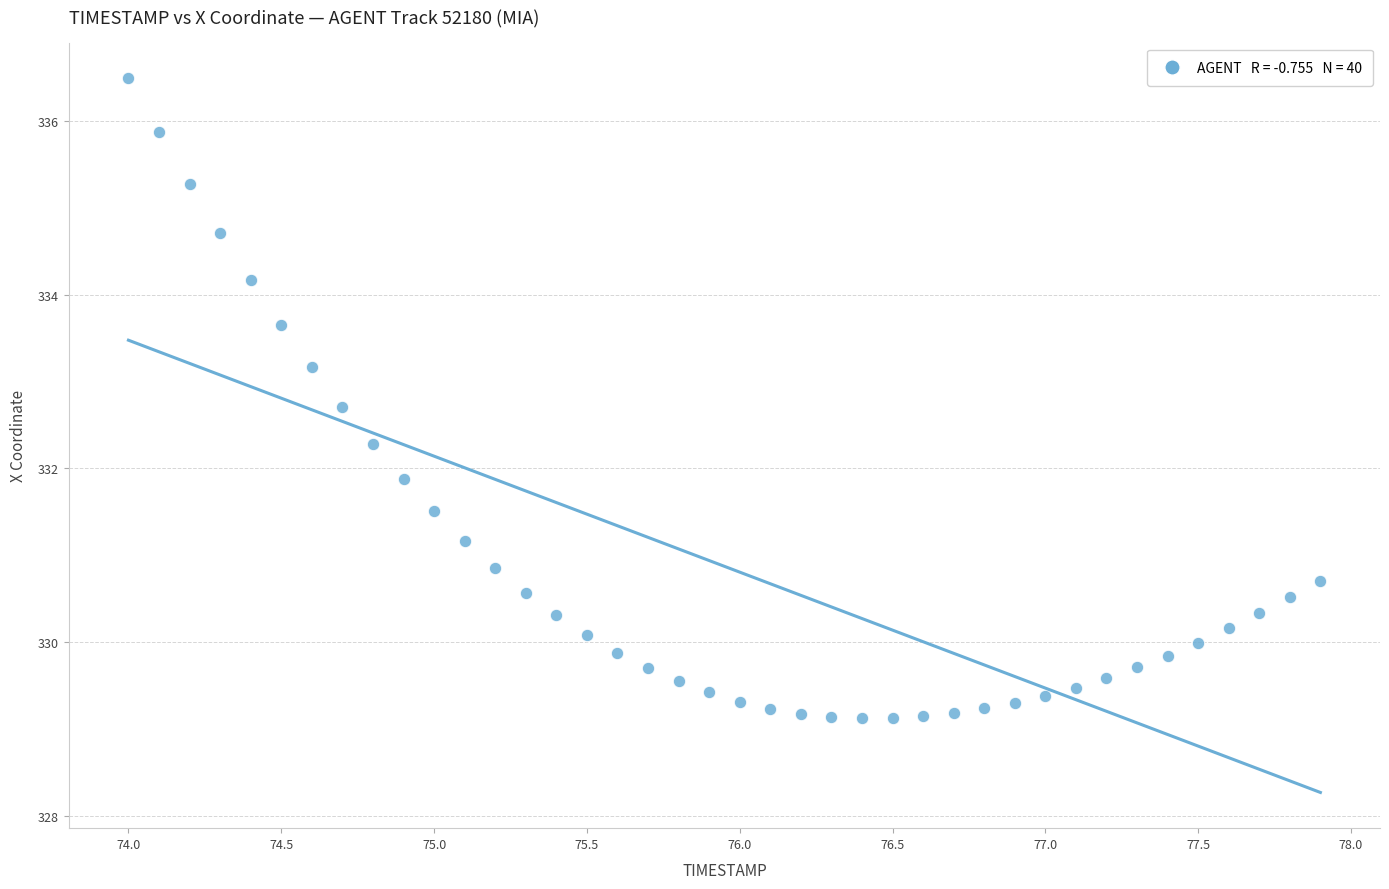

What is the range of X values (max minus min)?

3.9